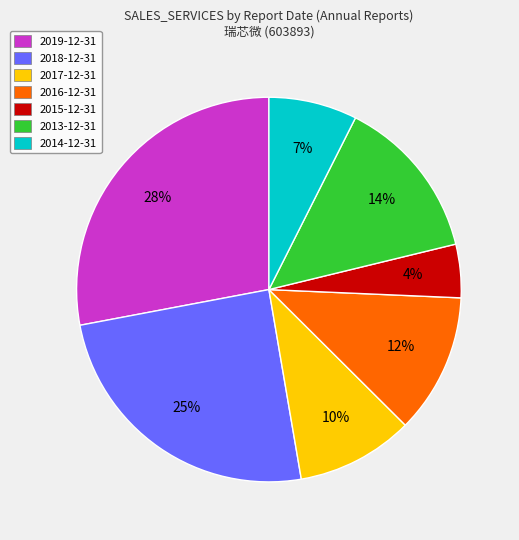

Count the number of slices in the pie.

7